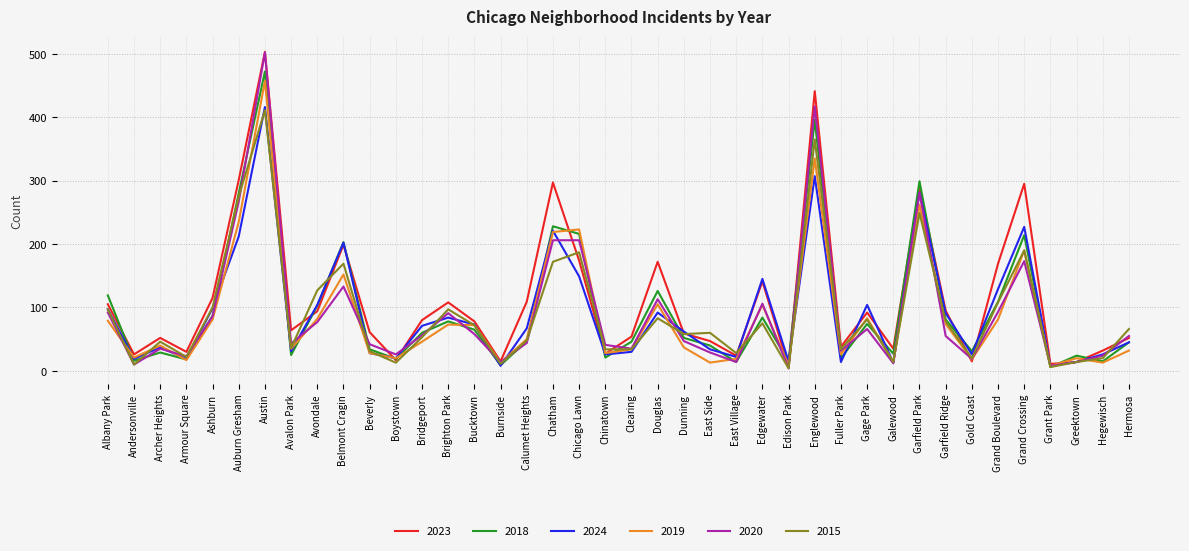

Is the value of 2015 at Chicago Lawn greater than the value of 2020 at Ashburn?

Yes